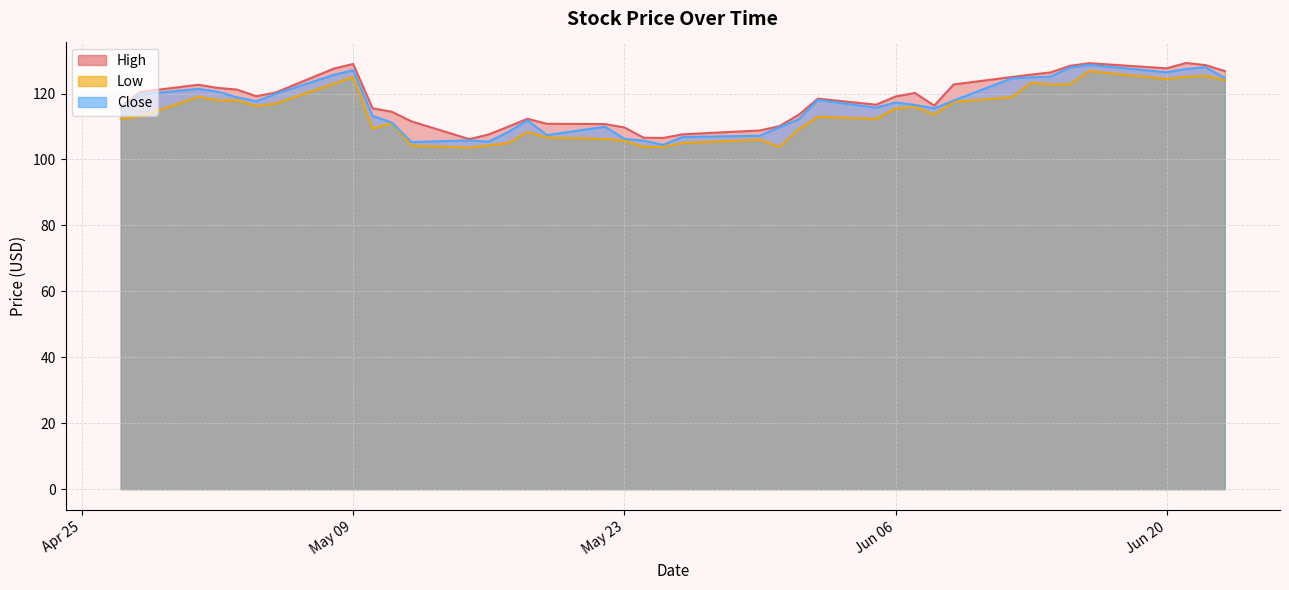

List the labels in order of Close value, smallest first.

2023-05-25, 2023-05-12, 2023-05-16, 2023-05-24, 2023-05-15, 2023-05-23, 2023-05-26, 2023-05-30, 2023-05-19, 2023-05-17, 2023-05-31, 2023-05-22, 2023-05-11, 2023-05-18, 2023-06-01, 2023-05-10, 2023-04-27, 2023-06-08, 2023-06-05, 2023-06-07, 2023-06-06, 2023-05-04, 2023-06-09, 2023-06-02, 2023-05-03, 2023-04-28, 2023-05-05, 2023-05-02, 2023-05-01, 2023-06-12, 2023-06-23, 2023-06-13, 2023-06-14, 2023-05-08, 2023-06-20, 2023-05-09, 2023-06-21, 2023-06-15, 2023-06-22, 2023-06-16